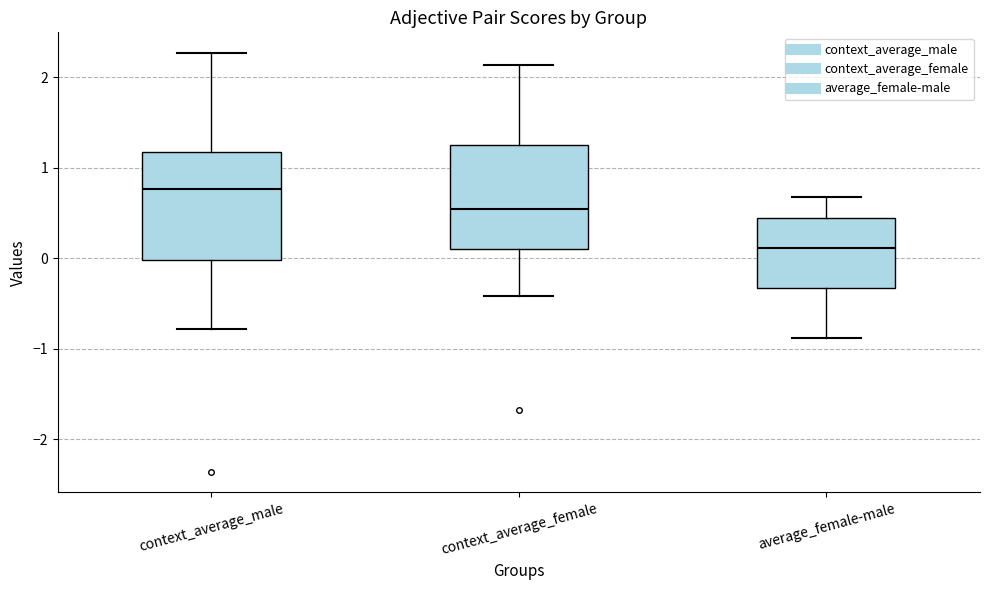

Where is the upper edge of the box for context_average_male on the y-axis? The values are not printed on the chart, so give them approximately, as read against the axis.

1.2